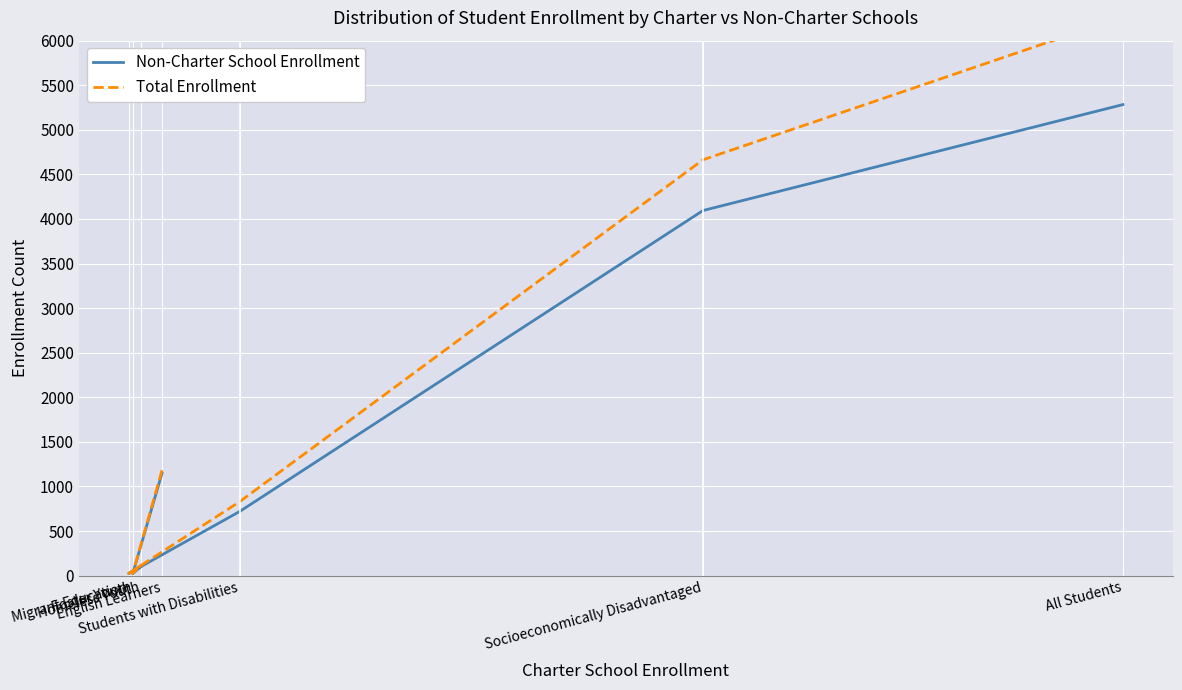

What is the lowest value of the Total Enrollment series?

25